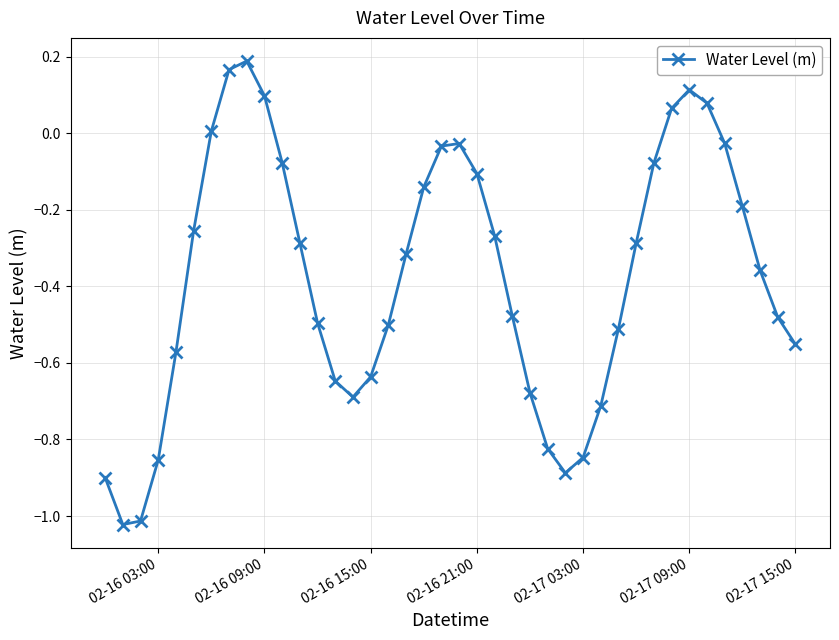

How many points are lower than both their immediate neighbors (excluding endpoints)?

3